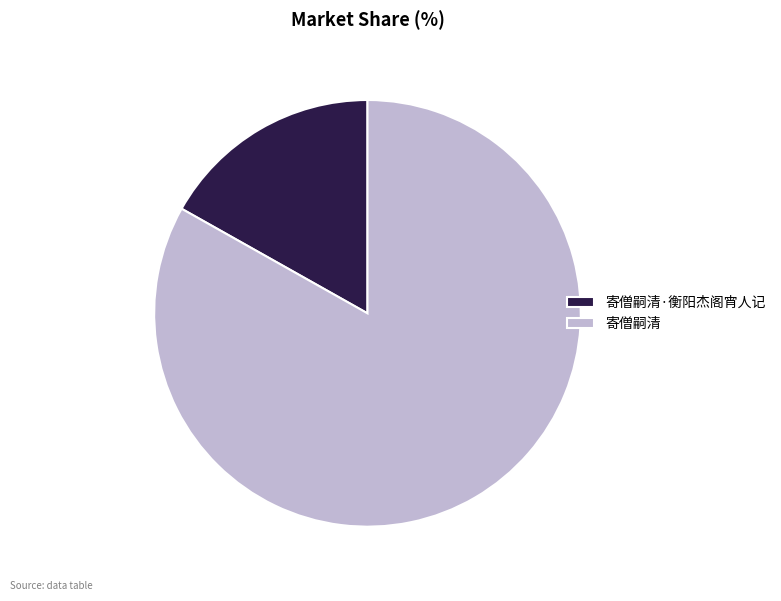

Is the sum of 寄僧嗣清 and 寄僧嗣清·衡阳杰阁宵人记 greater than half?

Yes